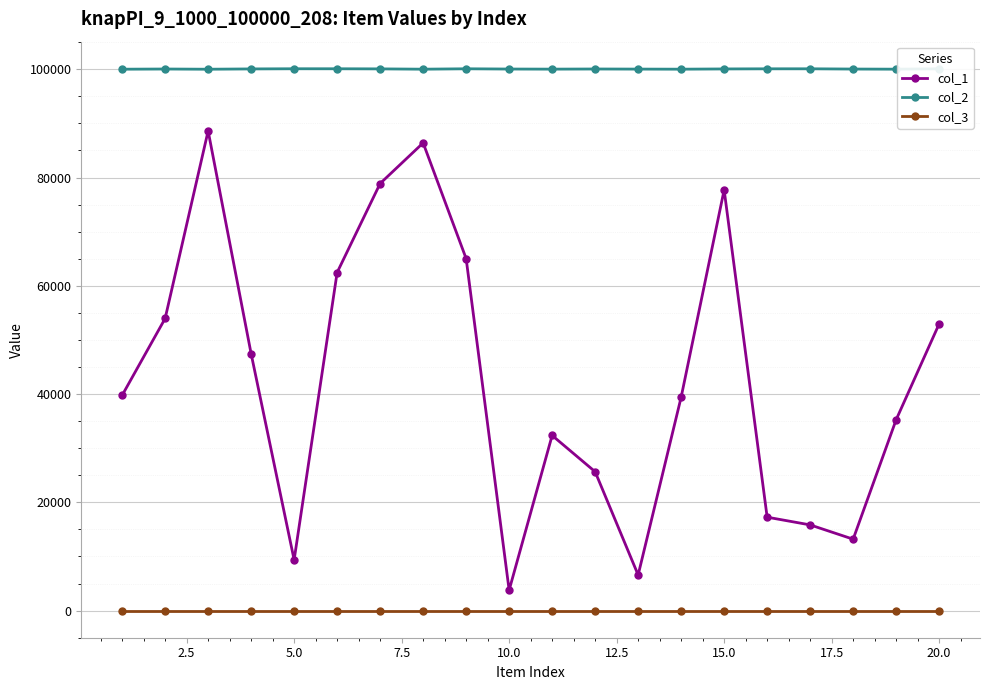

True or false: col_1 and col_3 intersect in this chart.

False